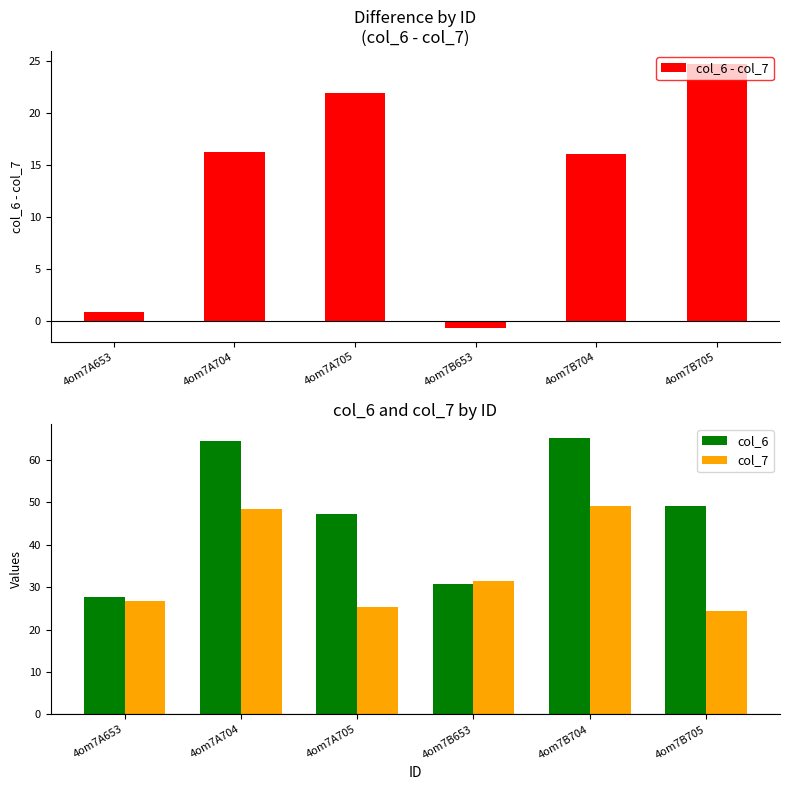

The value of col_6 - col_7 at 4om7A653 is 1.5. True or false?

False